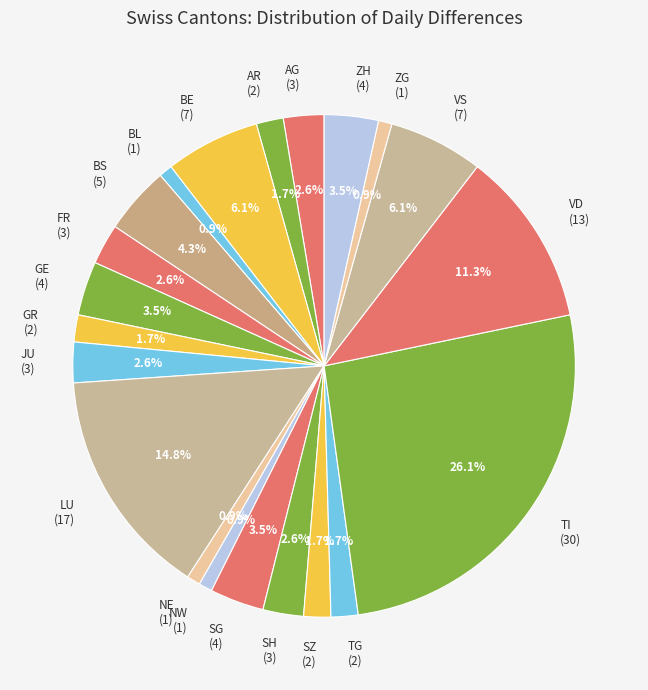

Do TG (2) and VS (7) together represent more than half of the pie?

No